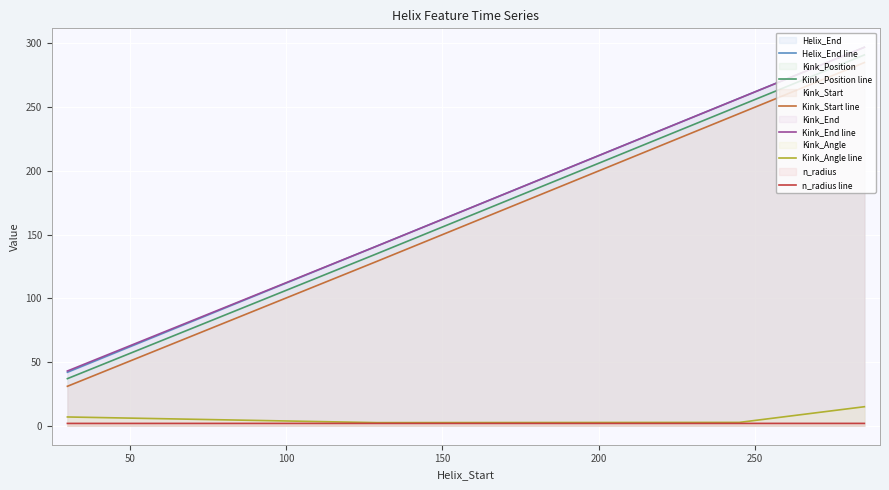

Which series has the widest spread of values?

Helix_End line